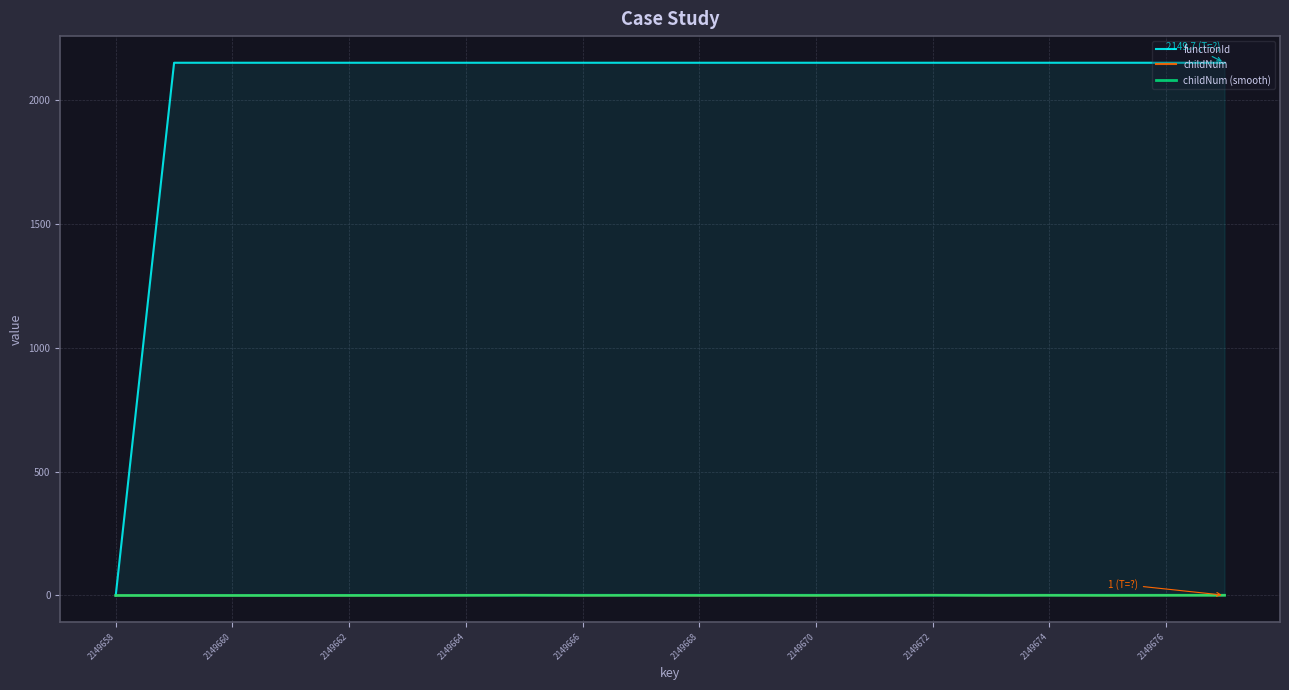

Which series has the largest total across all categories?

functionId